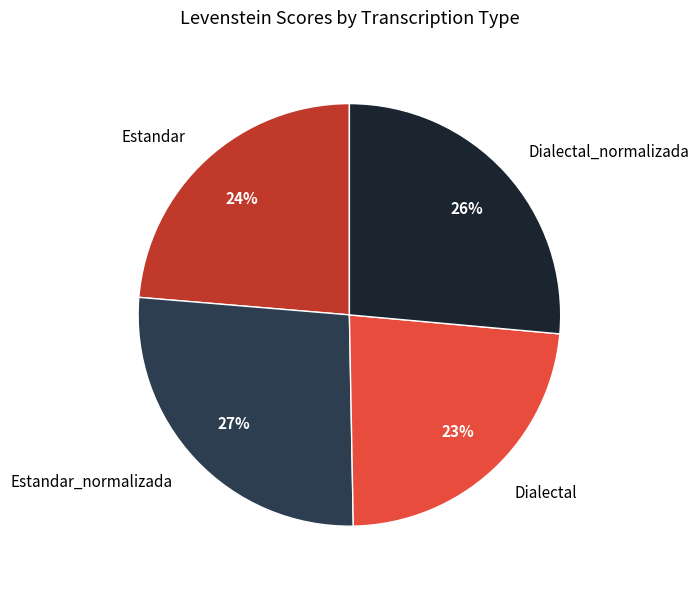

Is there any slice that represents more than half of the pie?

No